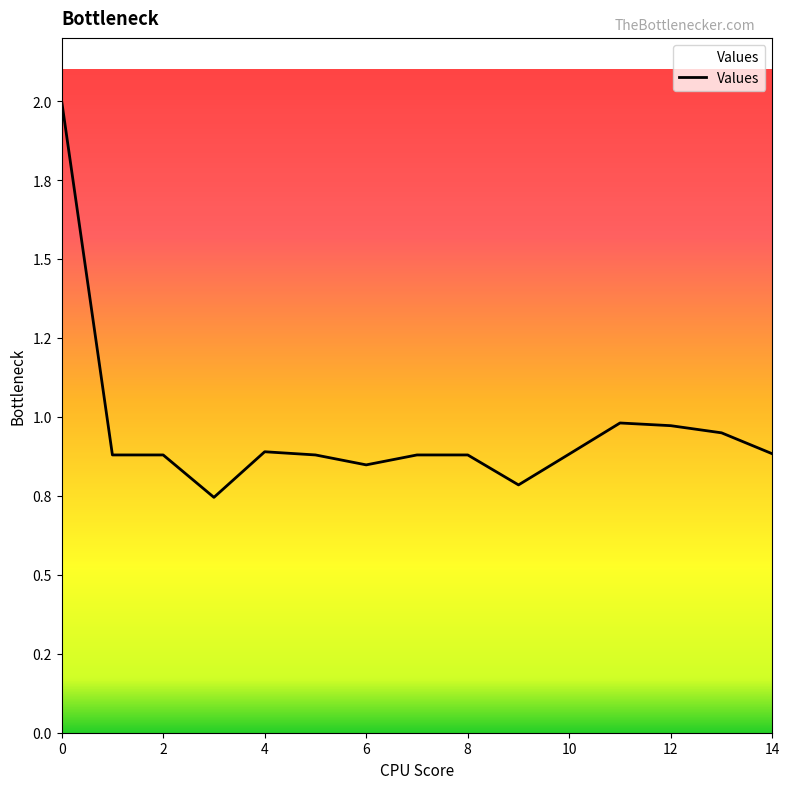

True or false: the data has more than 1 interior local peaks.

True